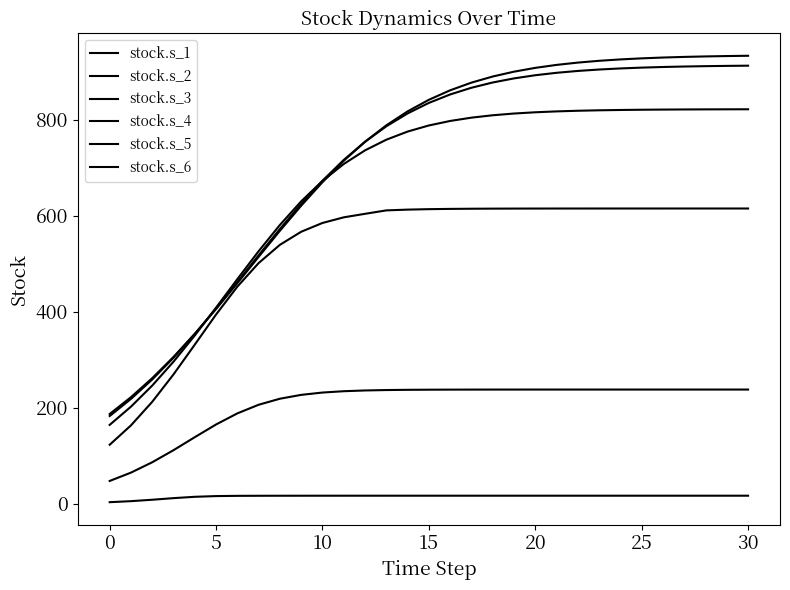

How many lines are shown in the chart?

6